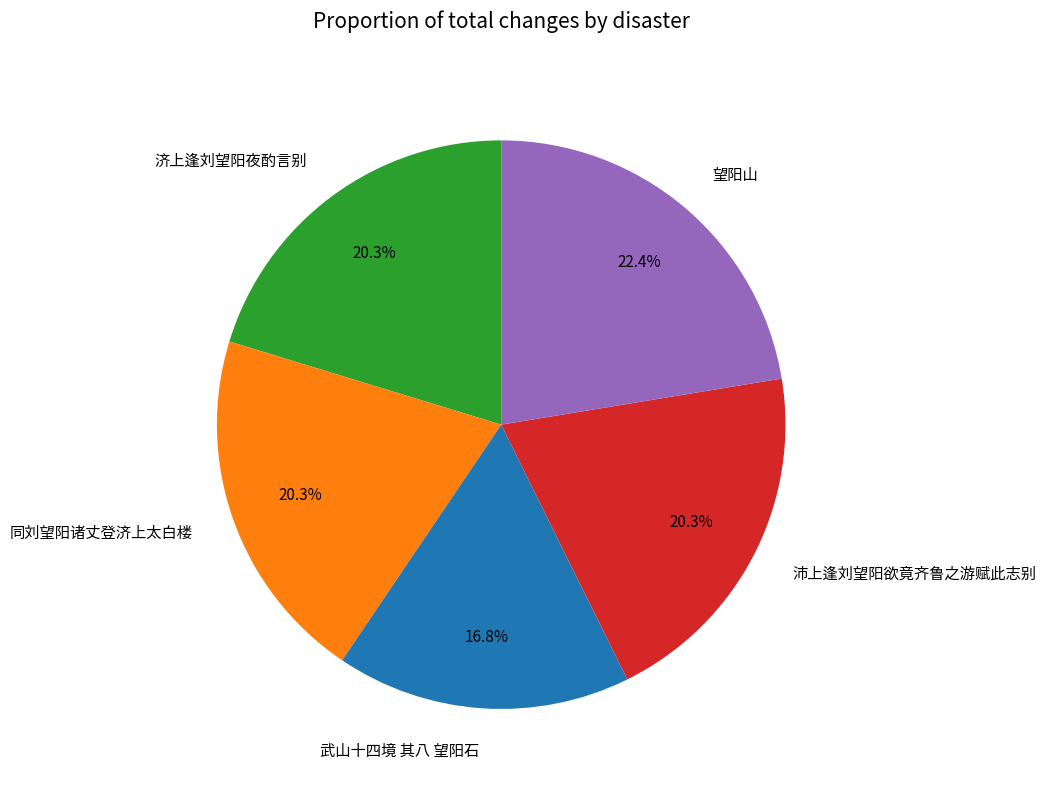

Is there a majority slice in this chart?

No